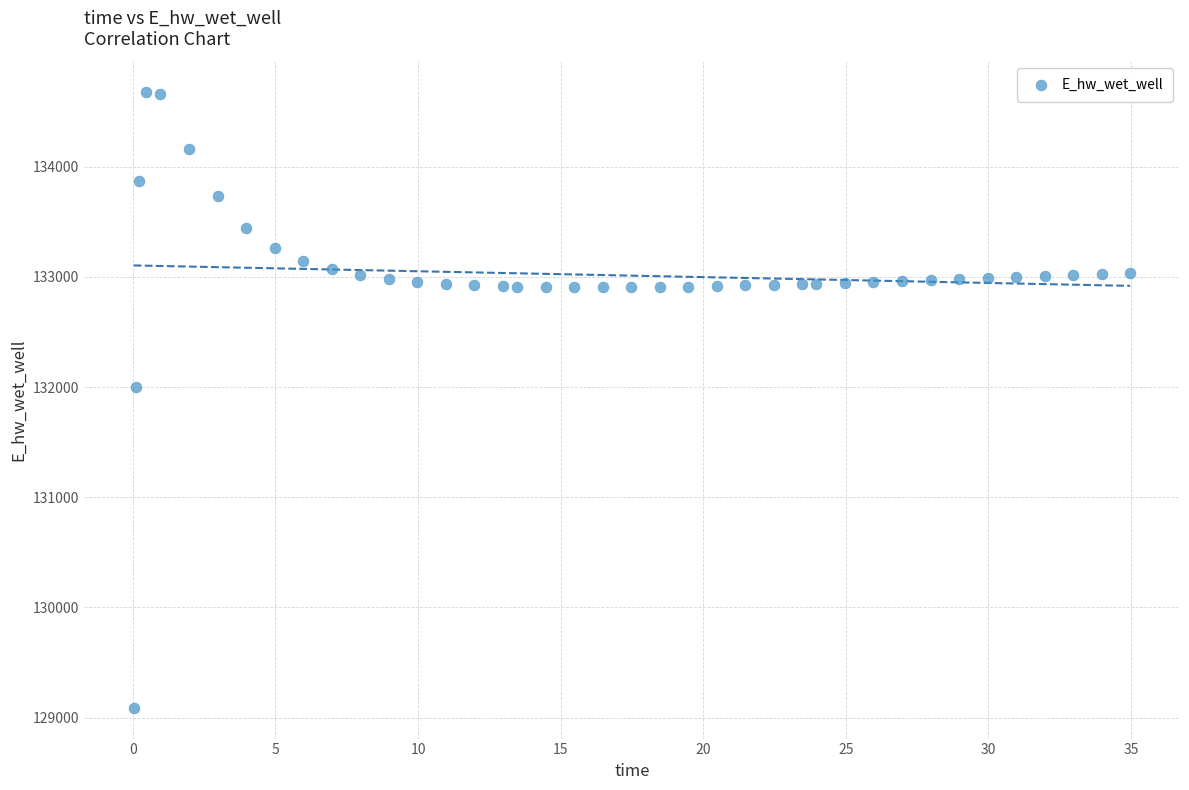

What is the range of X values (max minus min)?

34.9